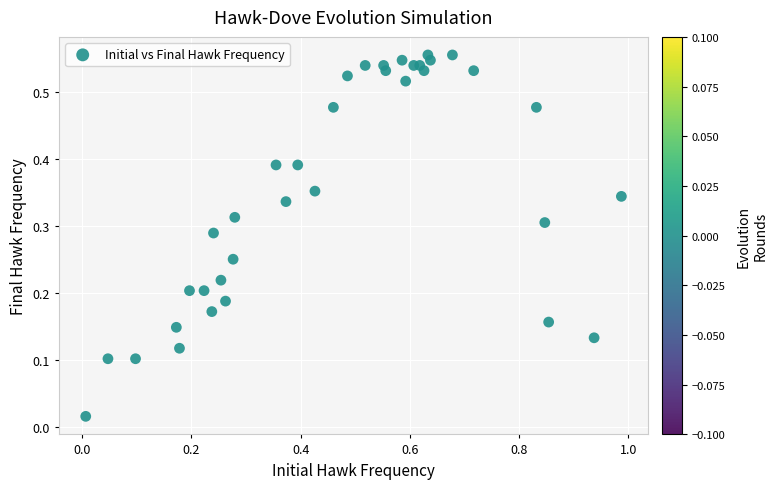

What is the range of X values (max minus min)?

1.0